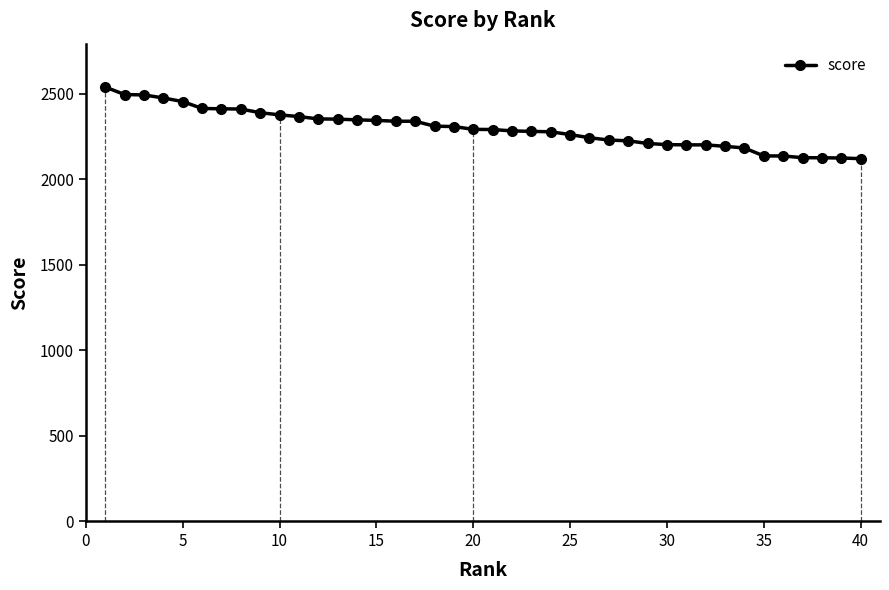

What is the change in value from 25 to 40?

-140.9